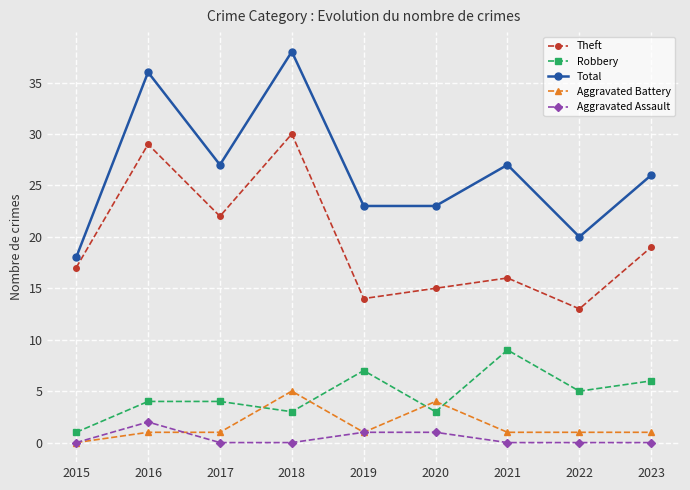

What is the value of the Robbery point at the 7th from the left?

9